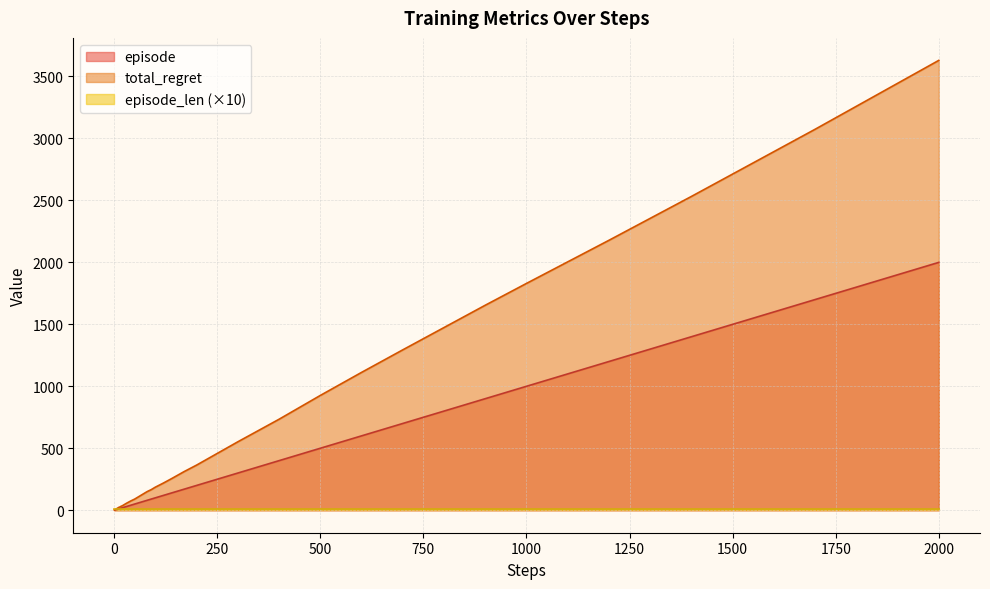

At which category is the sum across all series the highest?

2000